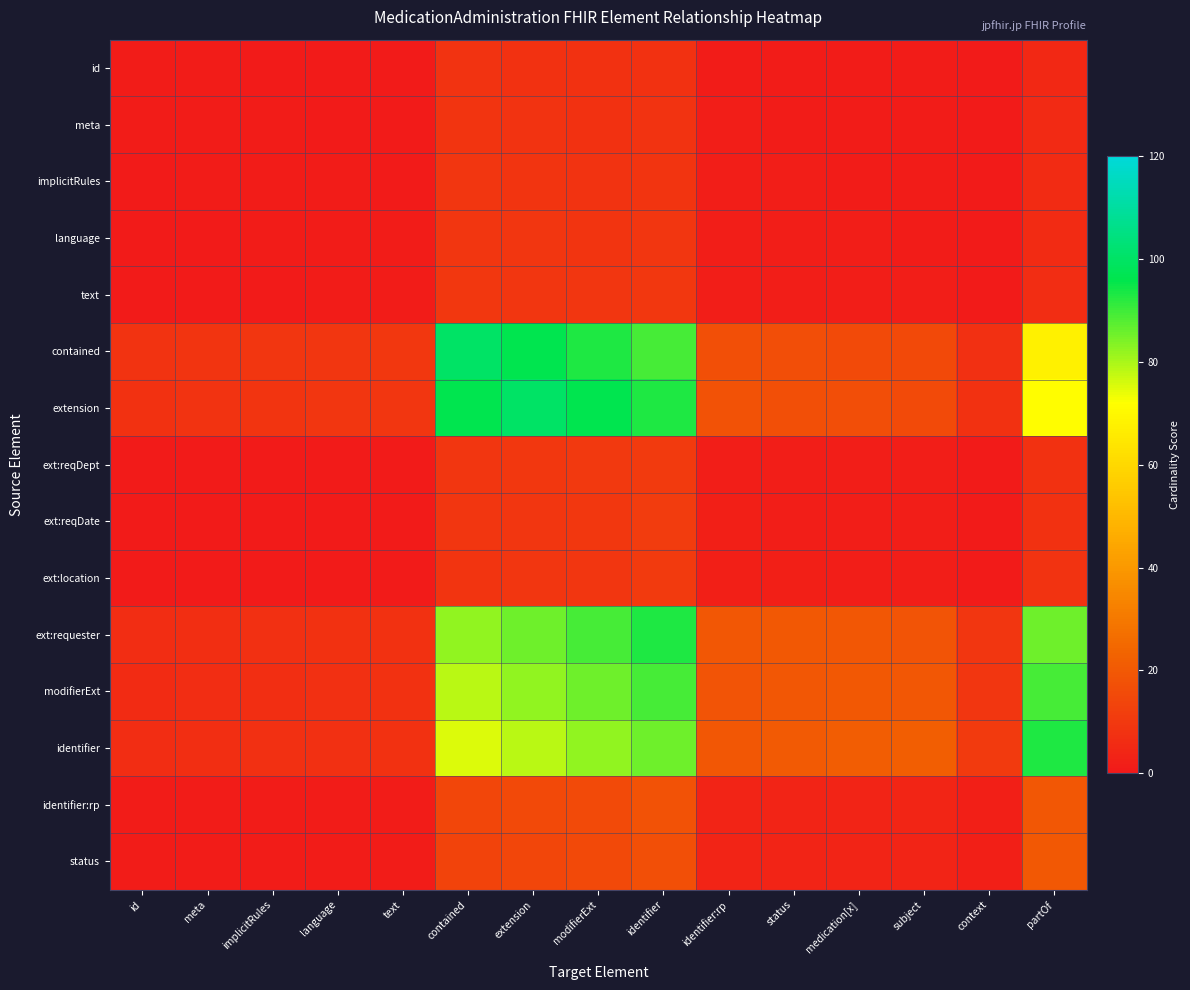

Which category has the highest value across all series?

contained